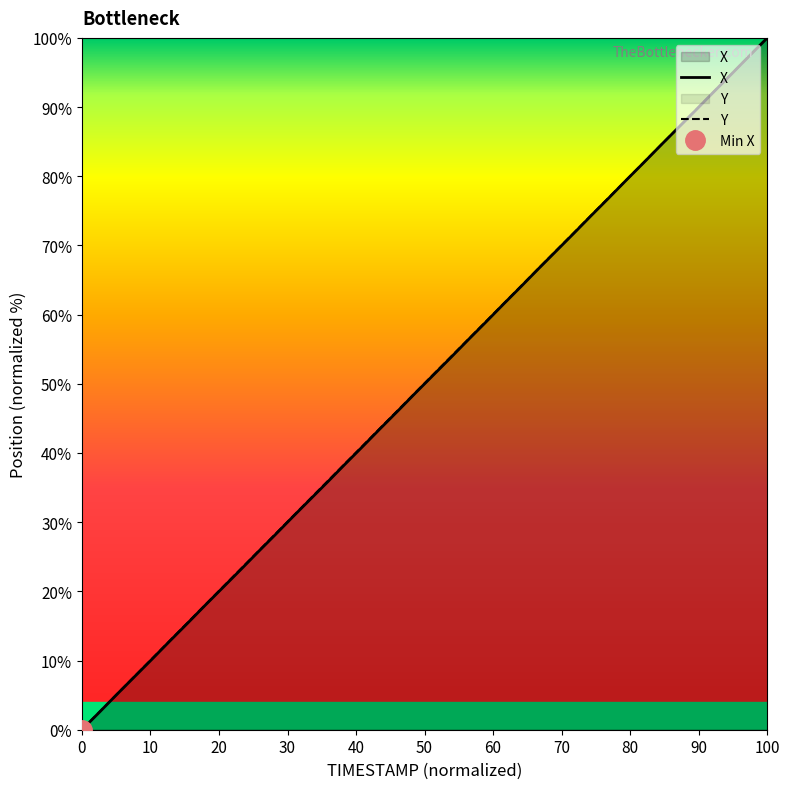

Which series ends up on top after the final intersection of Y and X?

X